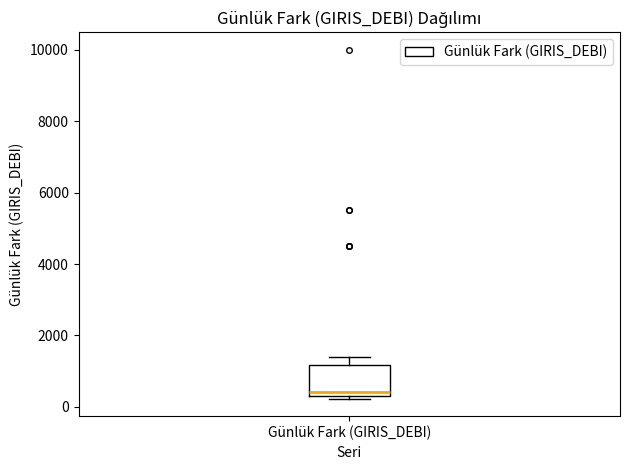

Transcribe this box plot: give where the median line is, the range the box spans, and where the two whiskers end, as read against the y-axis. The values are not printed on the chart, so give them approximately, as read against the axis.

median 400 (just above the box's lower edge), box 400 to 1200, whiskers 200 to 1400